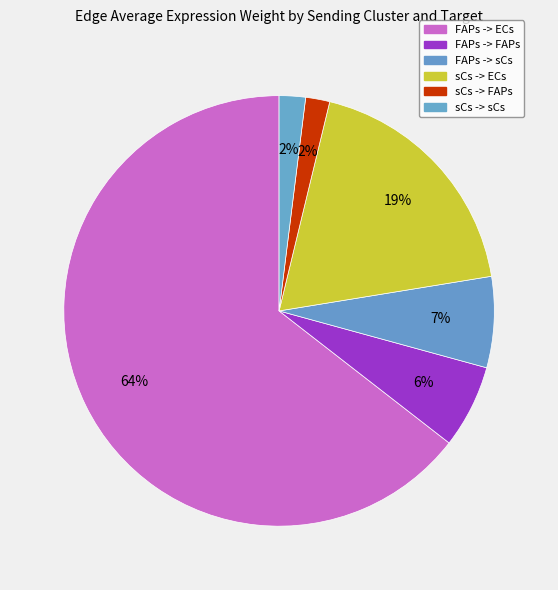

To the nearest percent, what portion does FAPs -> ECs represent?

64%